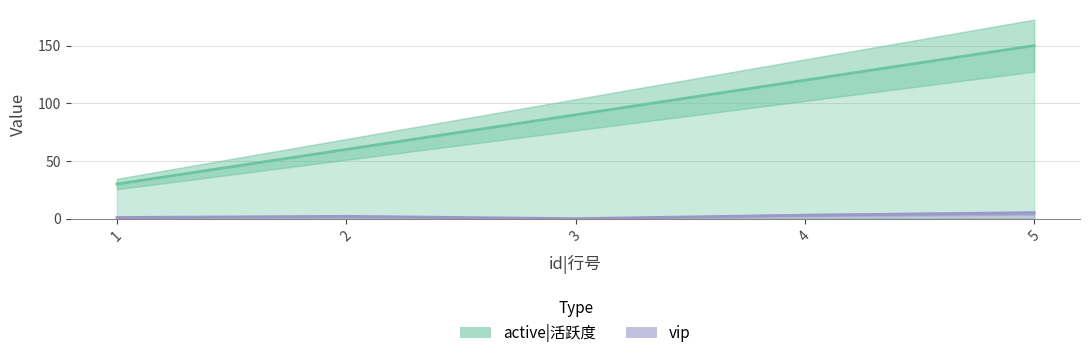

Rank the series at 3 from lowest to highest value.

vip, active|活跃度